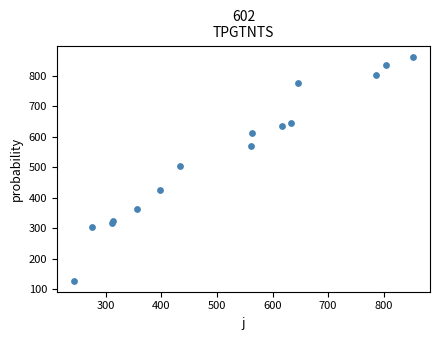

What is the range of X values (max minus min)?

611.0